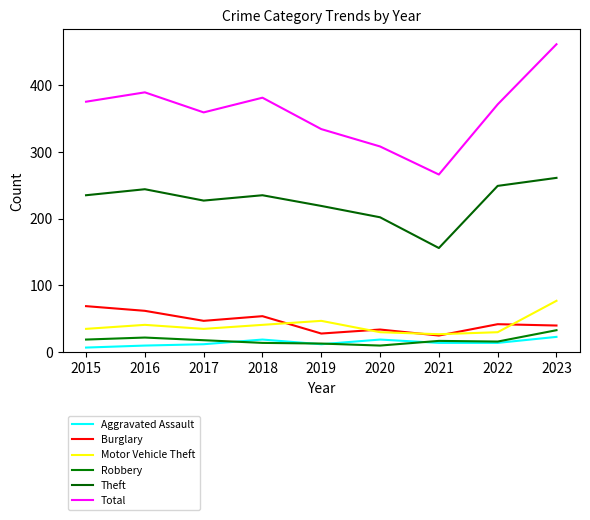

Does the chart have visible grid lines?

No